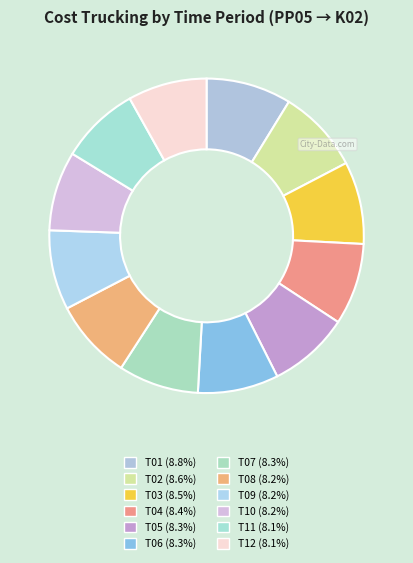

How many slices are in this pie chart?

12